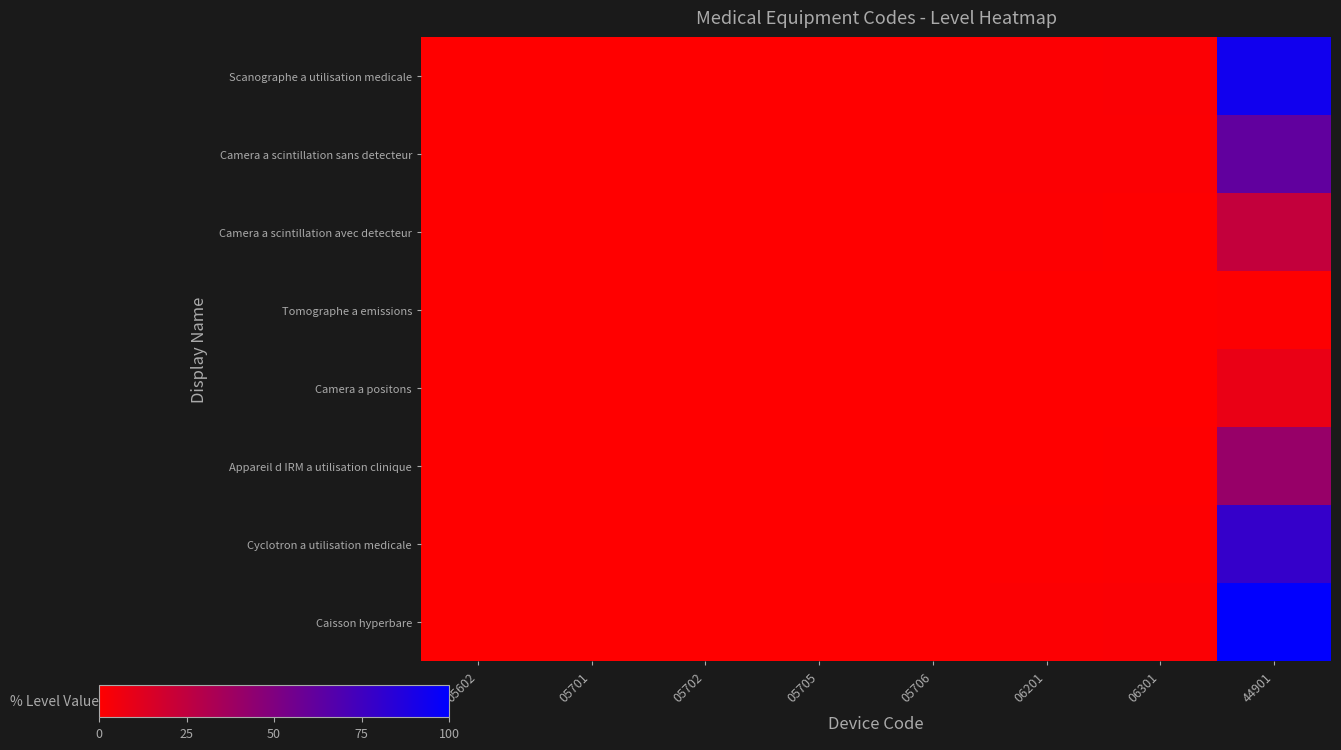

Which series has the largest range (max minus min)?

Caisson hyperbare